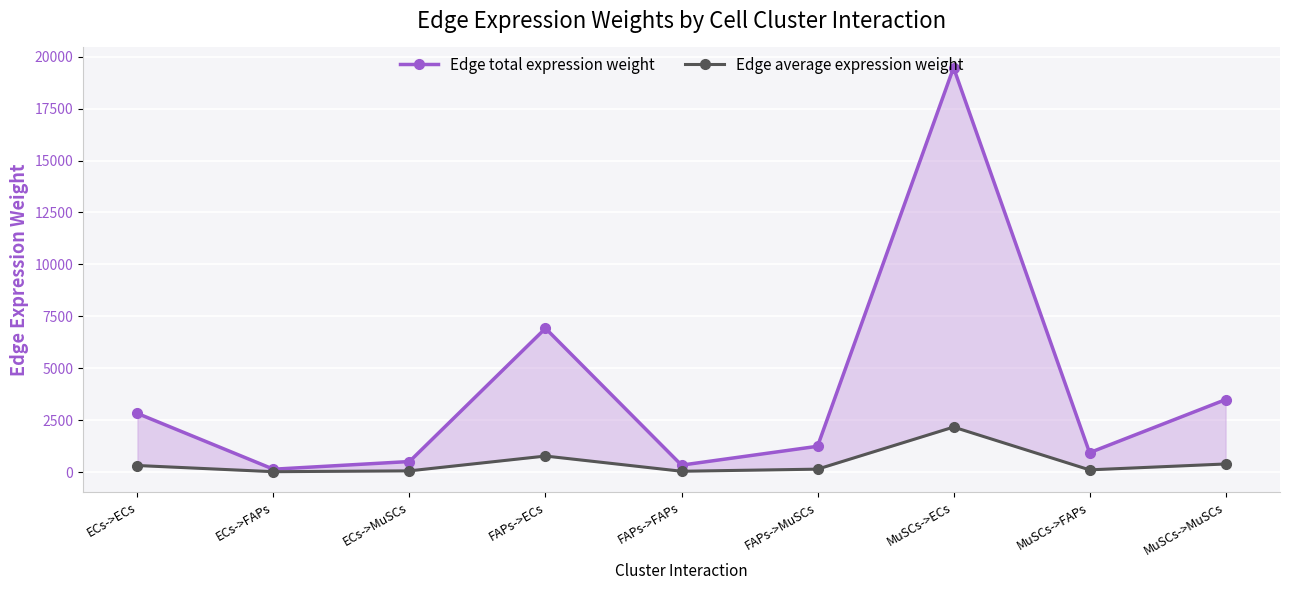

The value of Edge total expression weight at FAPs->ECs is 9506.0. True or false?

False